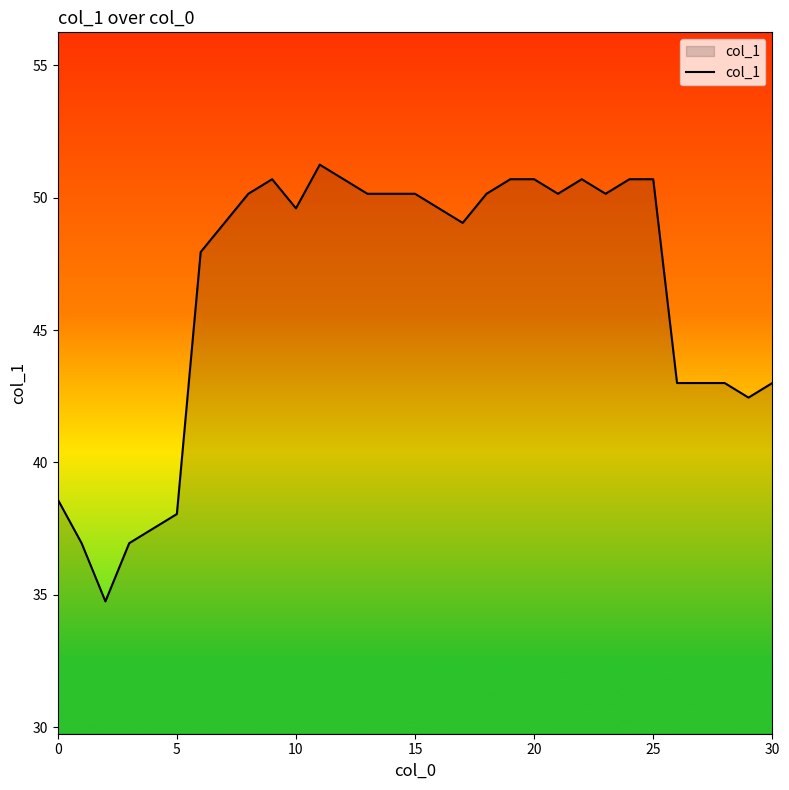

What is the smallest value displayed?

34.8